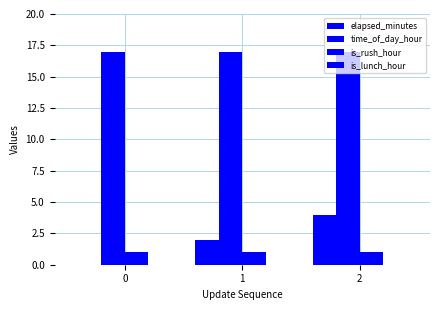

How many groups of bars are there?

3